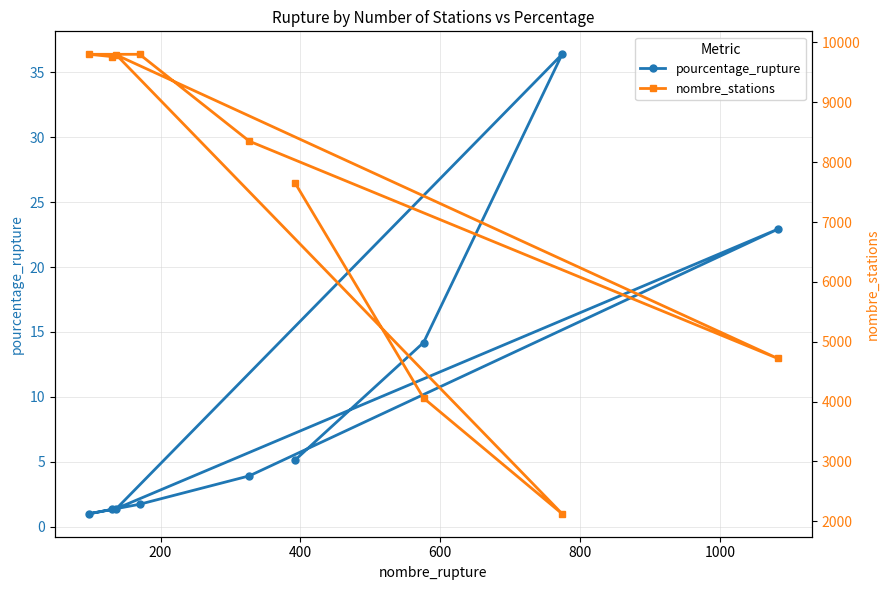

True or false: nombre_stations and pourcentage_rupture cross at least once.

False